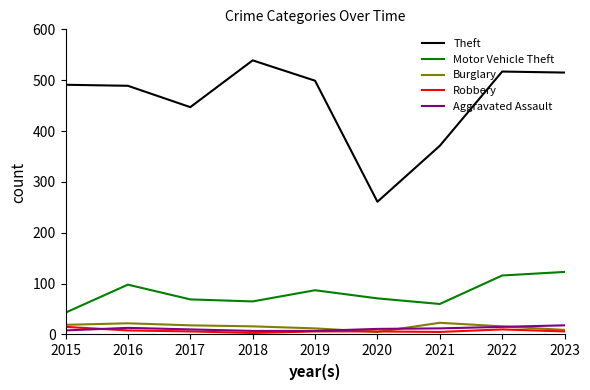

What is the spread (max minus min) of values at 2016?

481